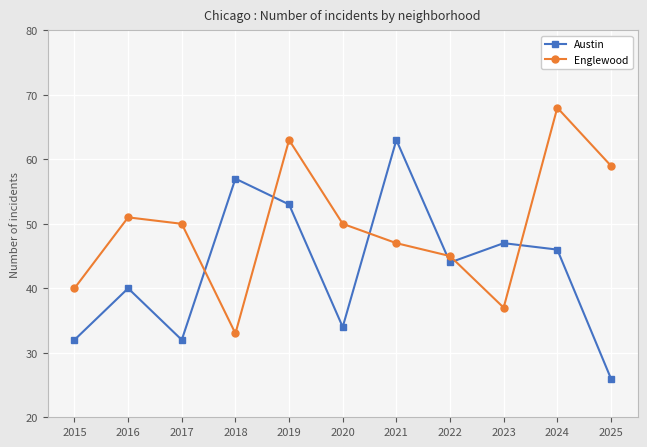

True or false: Englewood has a value of 40 at 2015.

True